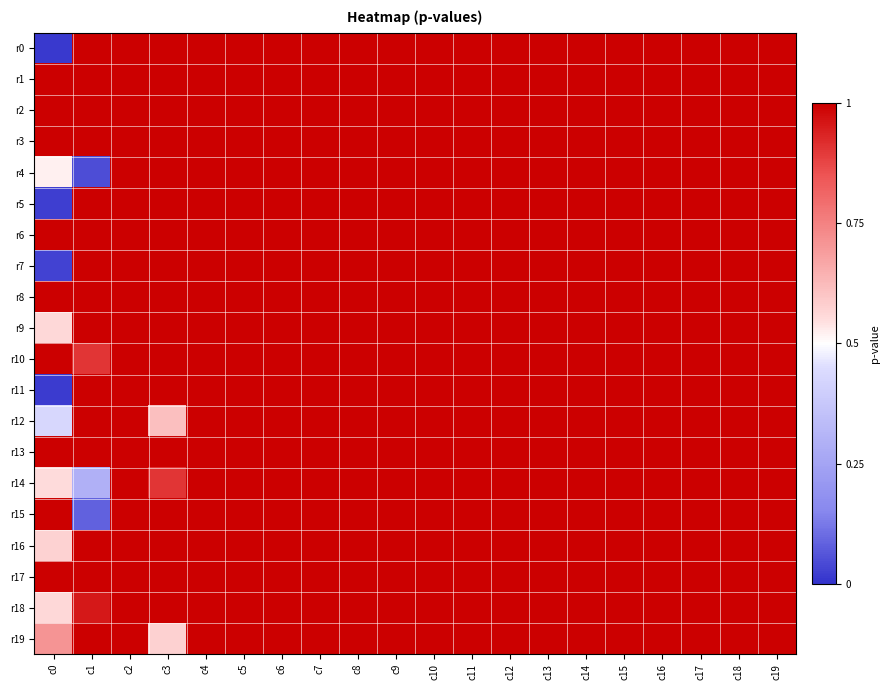

How many categories are shown in the chart?

20